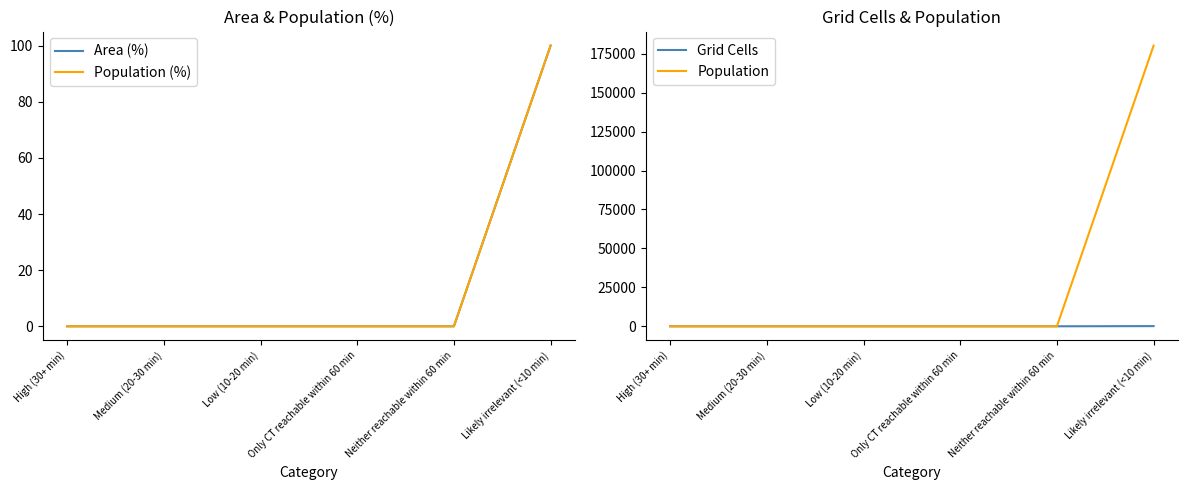

True or false: Population and Area (%) intersect in this chart.

False